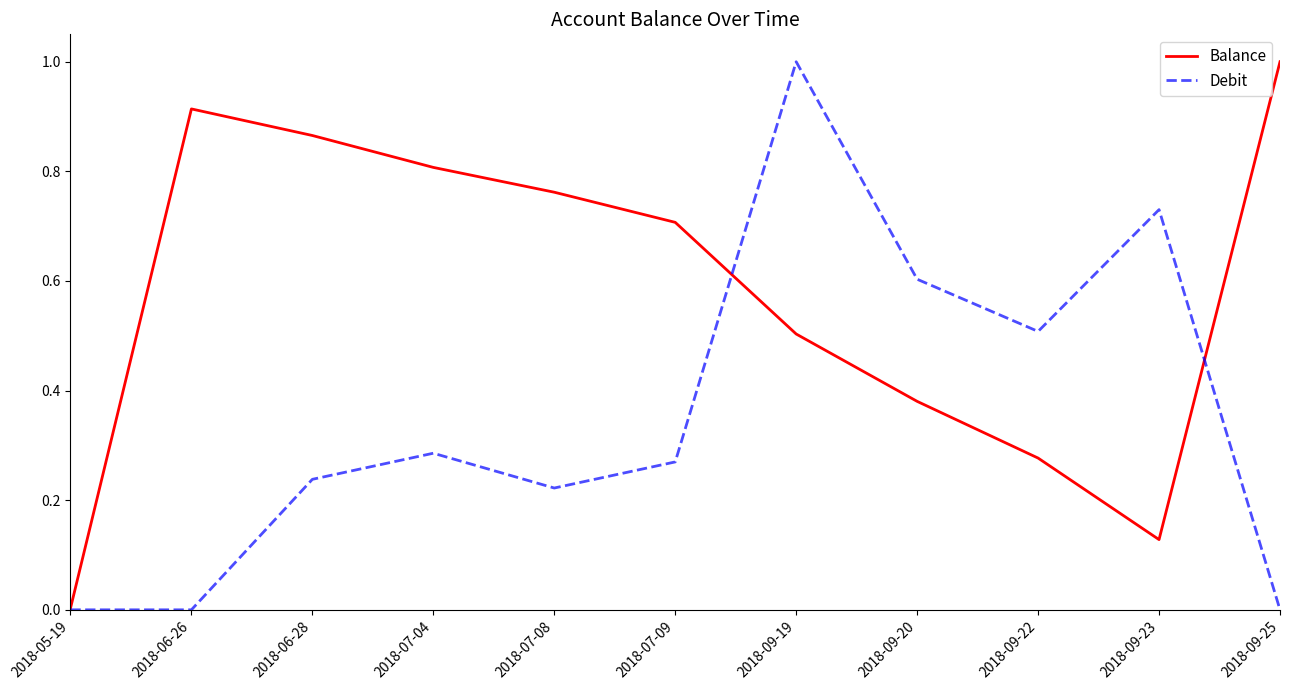

Is this an area chart (filled region under the line)?

No